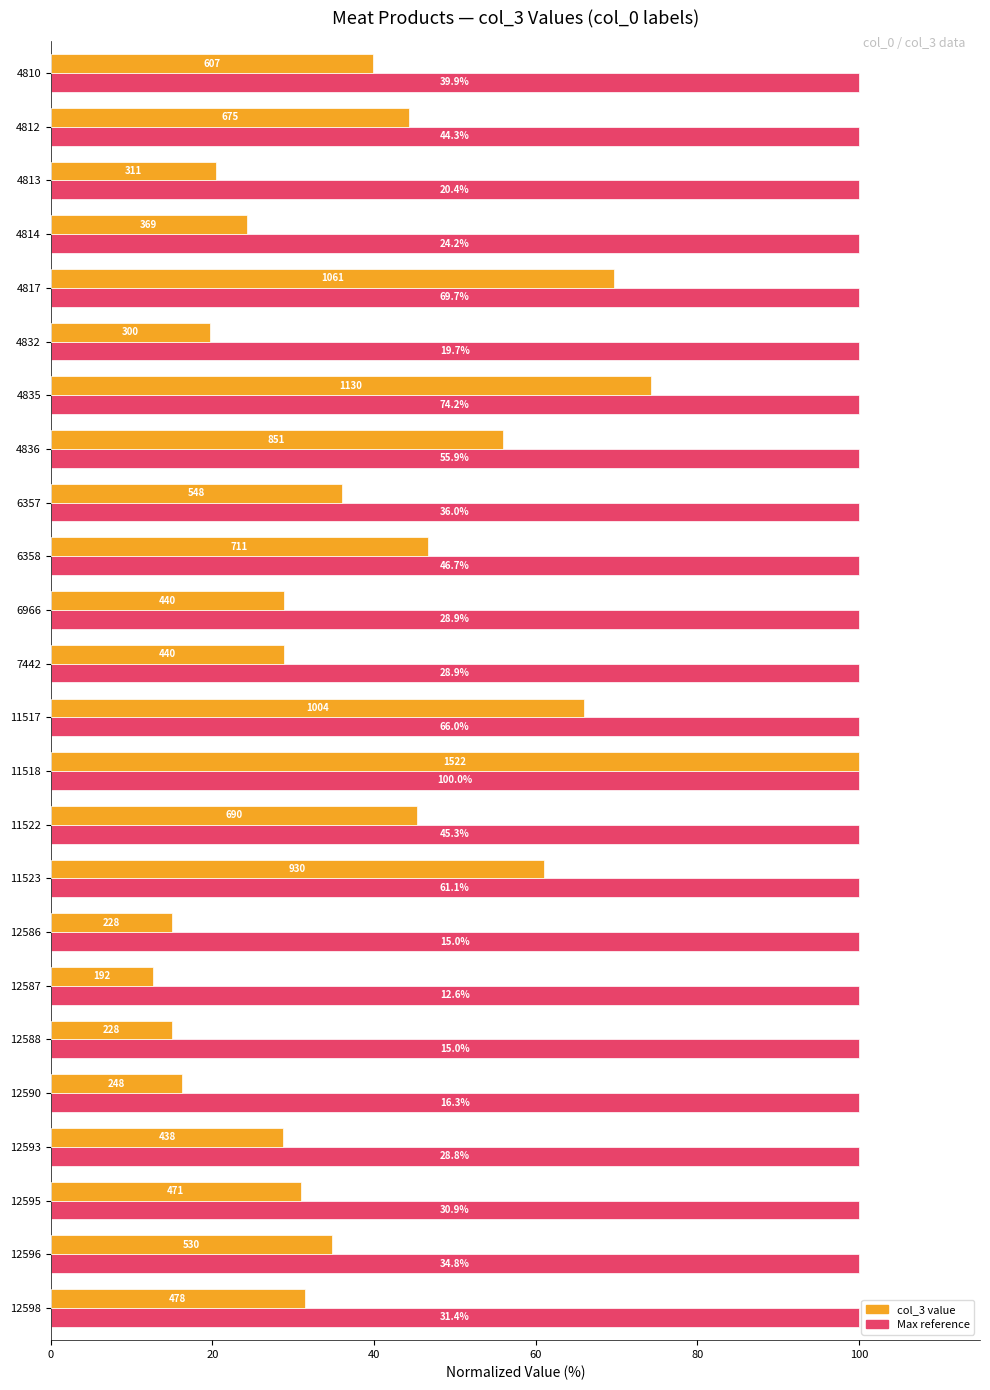

At which category does the chart reach its minimum across all series?

12587